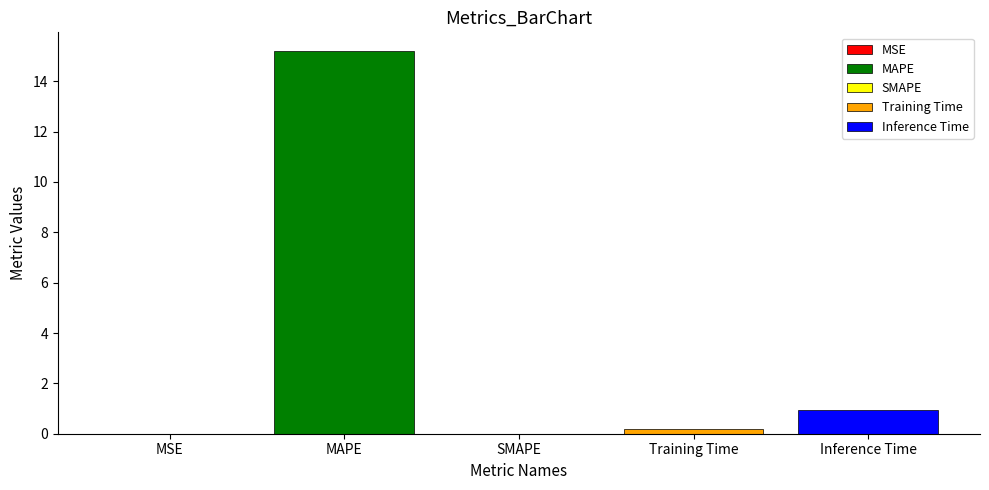

Which label corresponds to the largest value in the chart?

MAPE